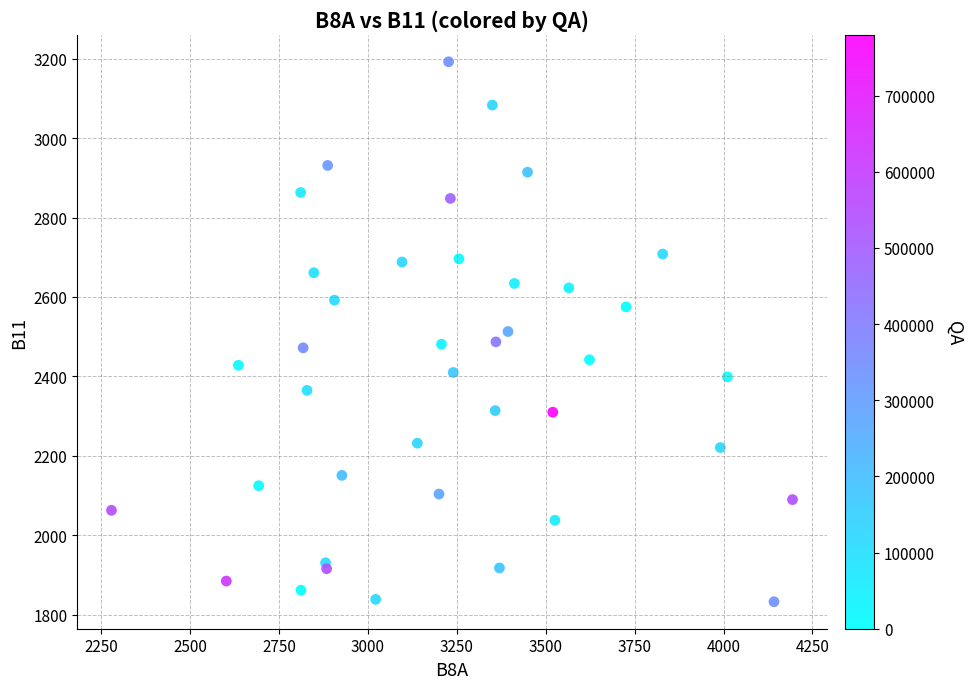

What is the range of X values (max minus min)?

1915